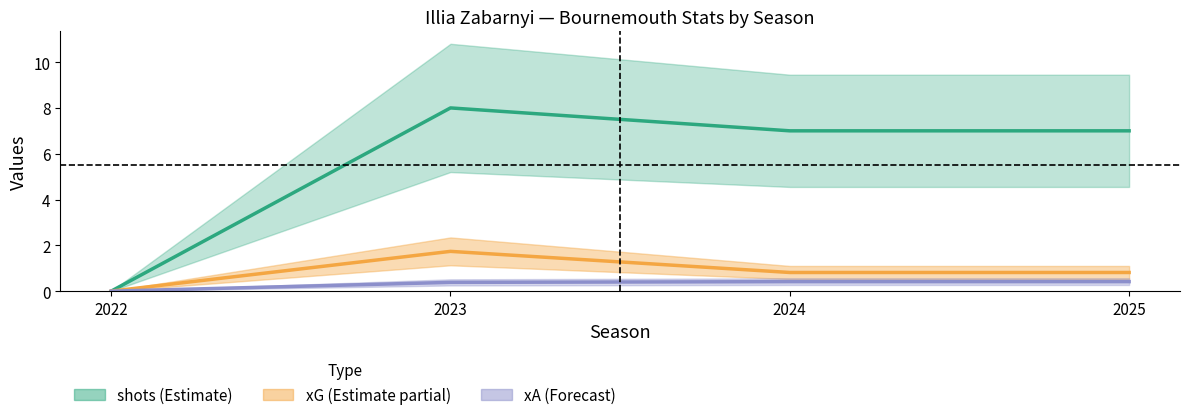

Reading left to right, what are all the values shown in this chart?

xG: 2022=0.0	2023=1.7	2024=0.8	2025=0.8
xA: 2022=0.0	2023=0.4	2024=0.4	2025=0.4
shots: 2022=0.0	2023=8.0	2024=7.0	2025=7.0